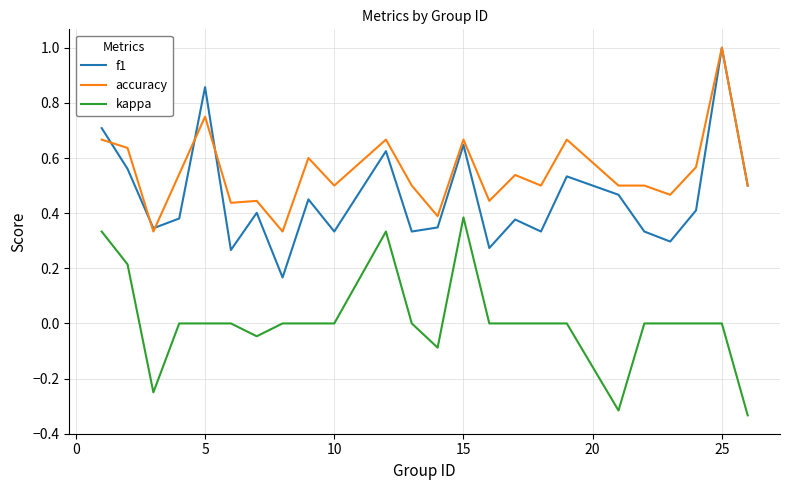

True or false: f1 and kappa cross at least once.

False